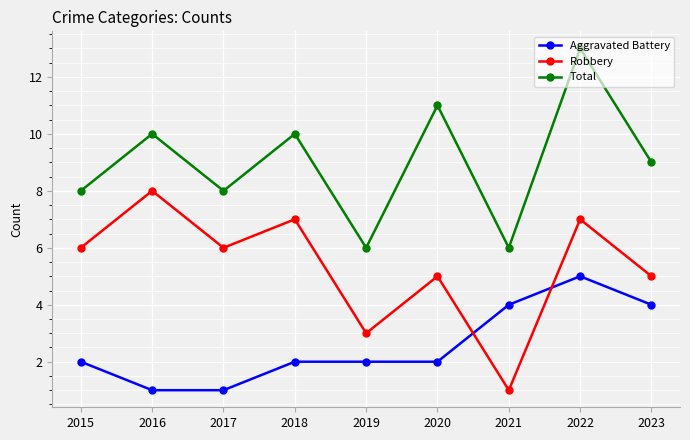

At which category is the sum across all series the highest?

2022